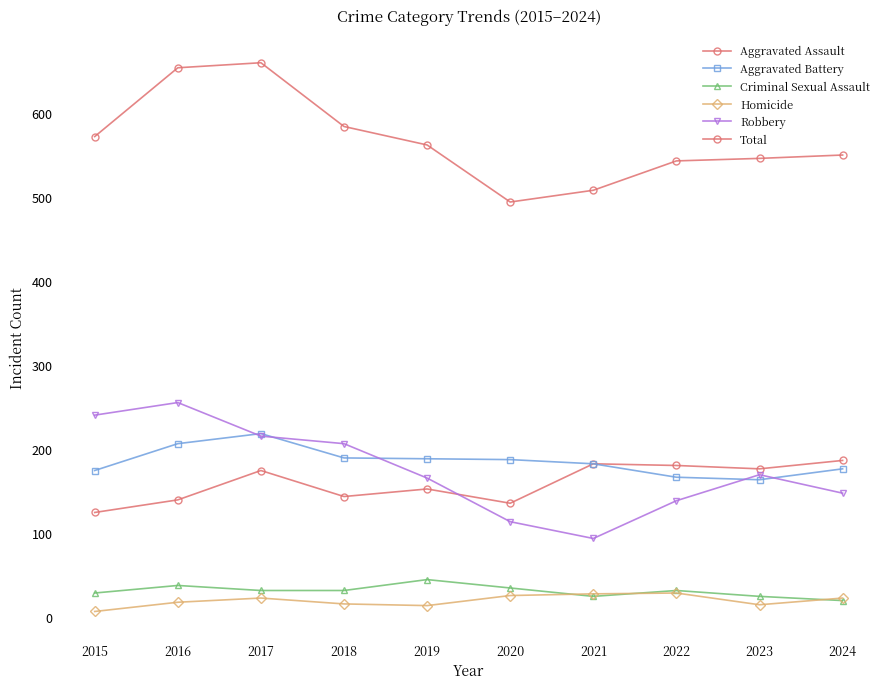

At which category is the sum across all series the highest?

2017